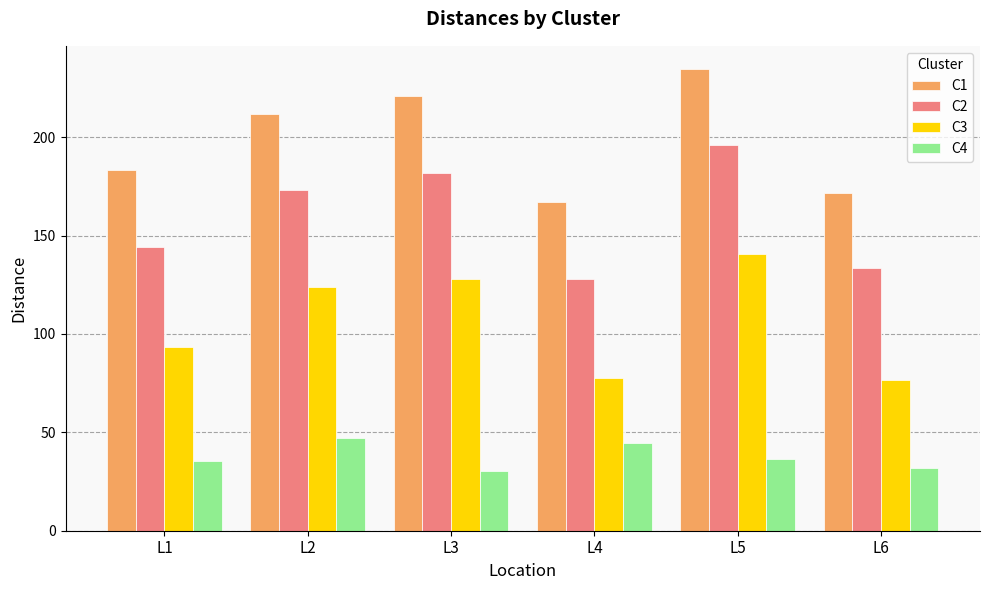

How many bars are there in each group?

4